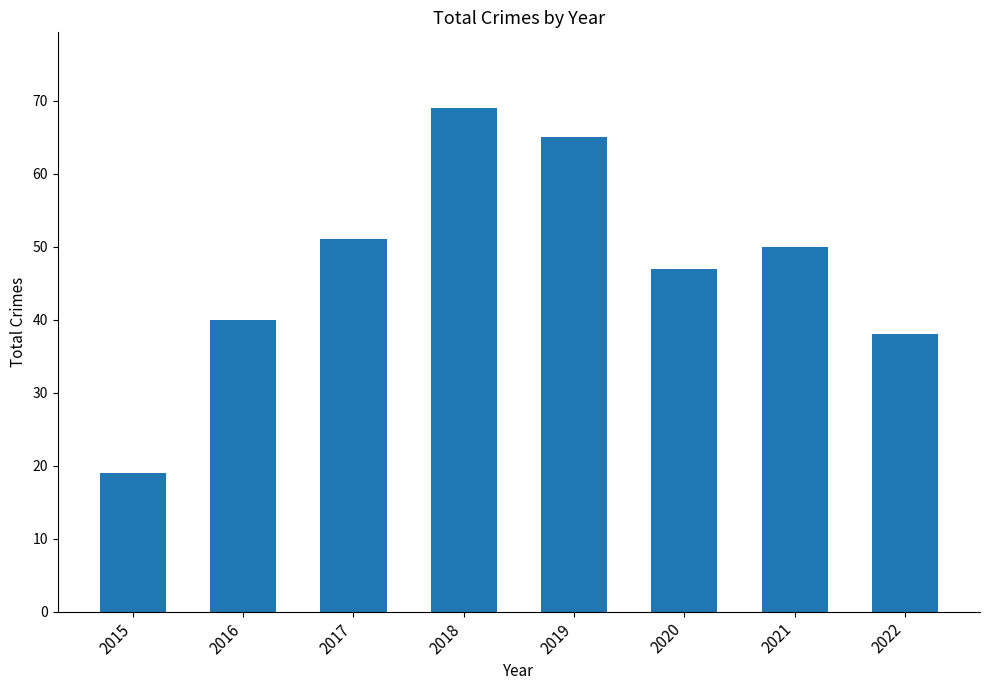

Is it true that the value at 2018 is 69?

True